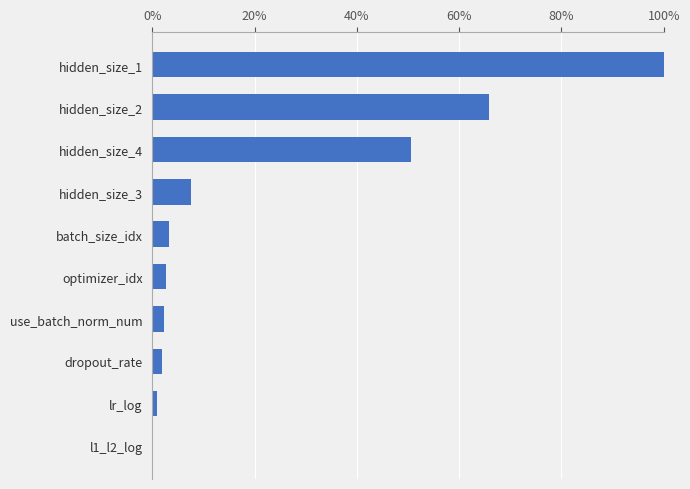

Are the bars horizontal?

Yes